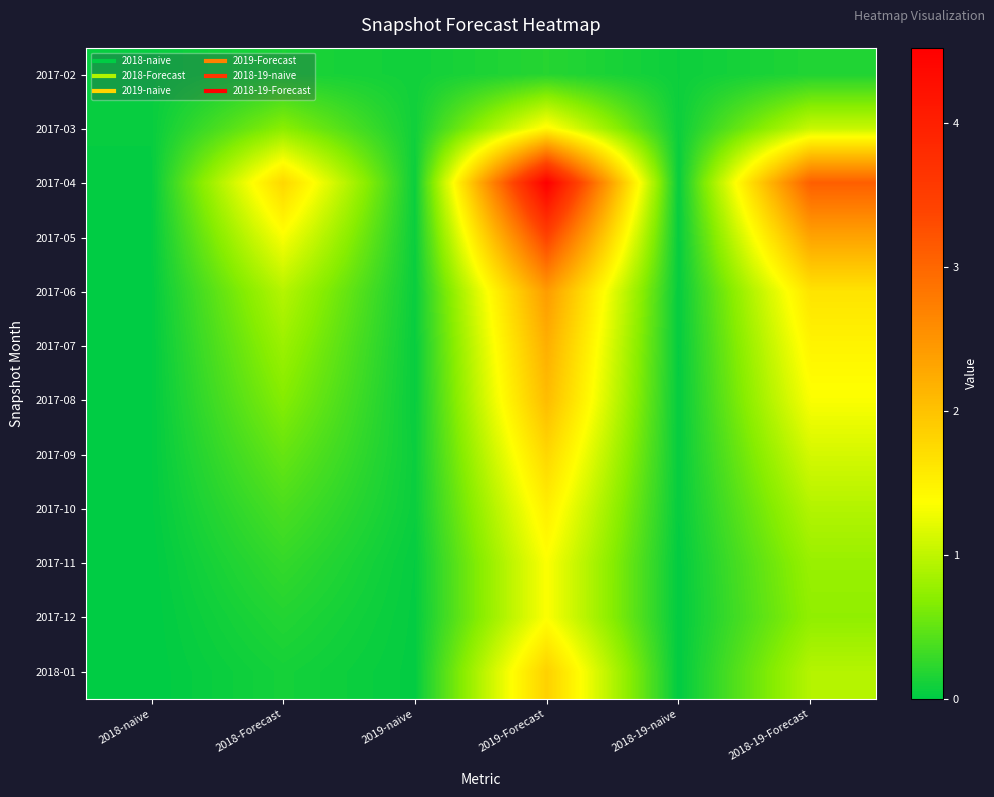

At 2018-naive, list the series in order from largest to smallest.

2017-02, 2017-03, 2017-04, 2017-05, 2017-09, 2017-06, 2017-10, 2017-08, 2017-07, 2017-11, 2017-12, 2018-01